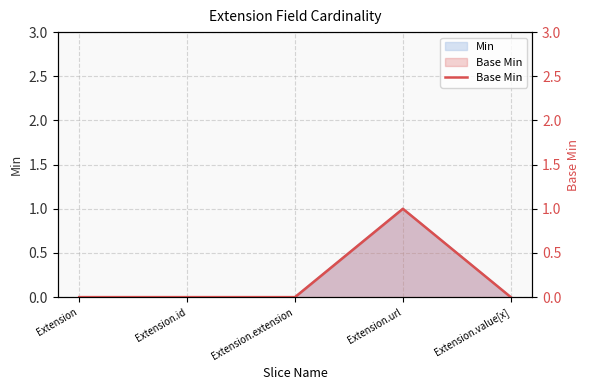

Which category has the lowest value across all series?

Extension